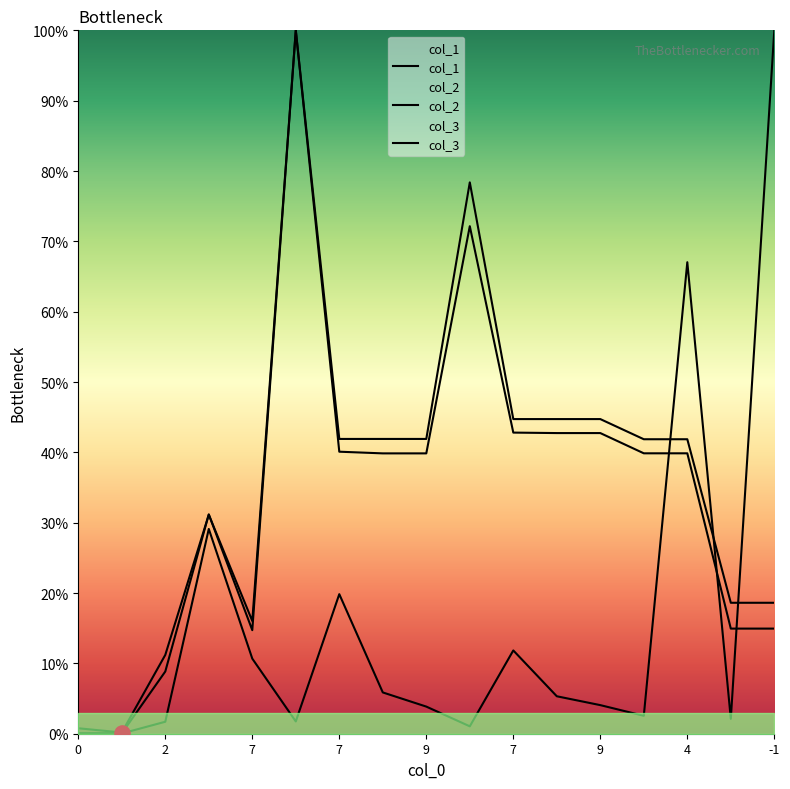

What are all the series names shown in the legend?

col_1, col_2, col_3